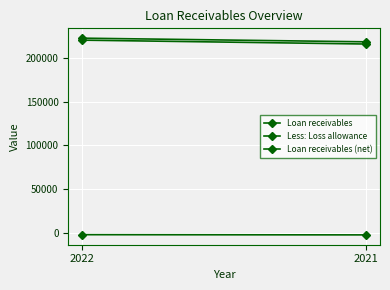

Reading right to left, what are all the values shown in this chart?

Loan receivables: 218625	222810
Less: Loss allowance: -2512	-2267
Loan receivables (net): 216113	220543